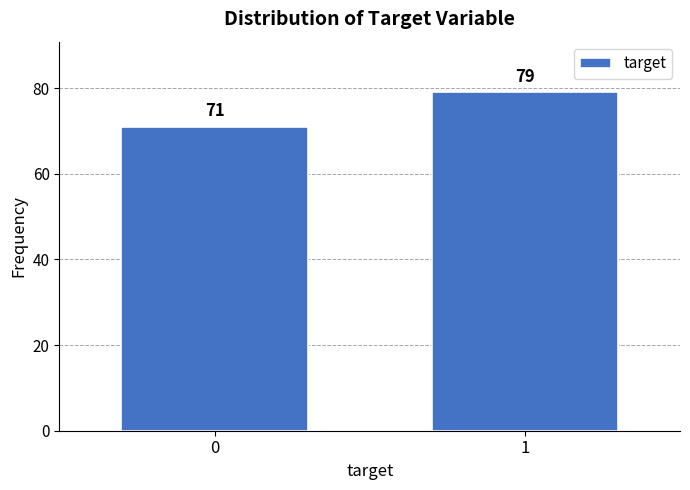

Reading left to right, transcribe all the data shown in this chart.

0=71	1=79